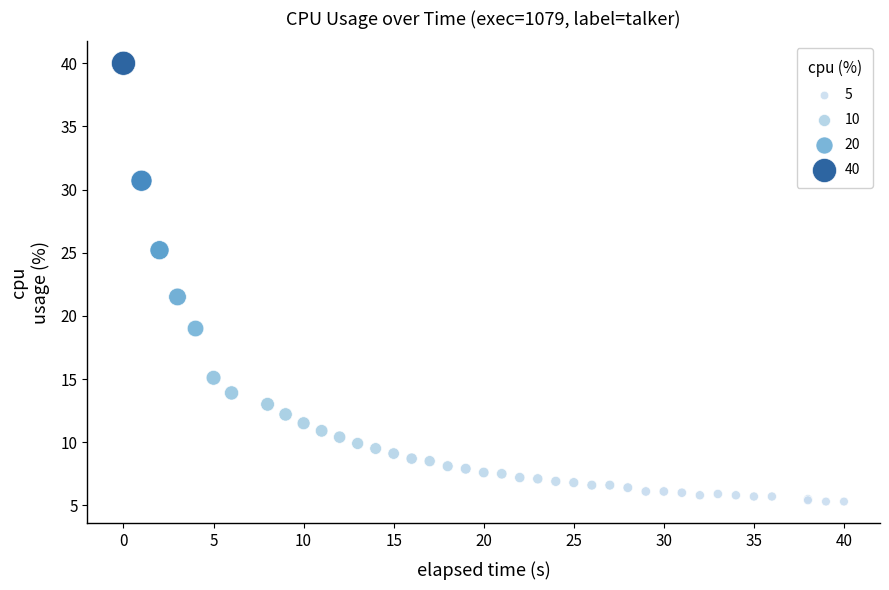

What Y value in the scatter plot is closest to 22?

21.5